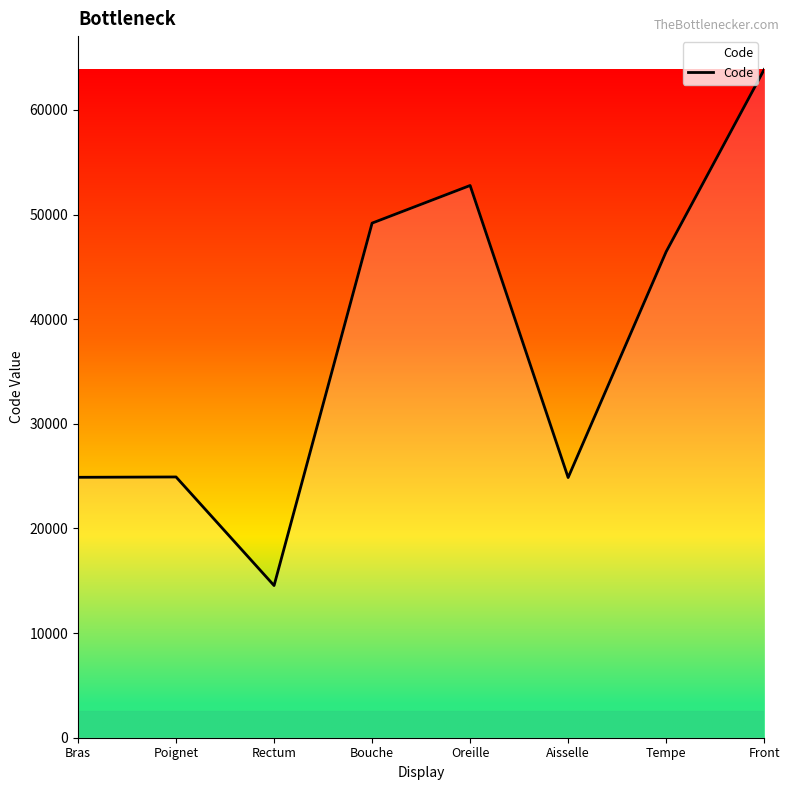

What is the greatest value displayed?

63864